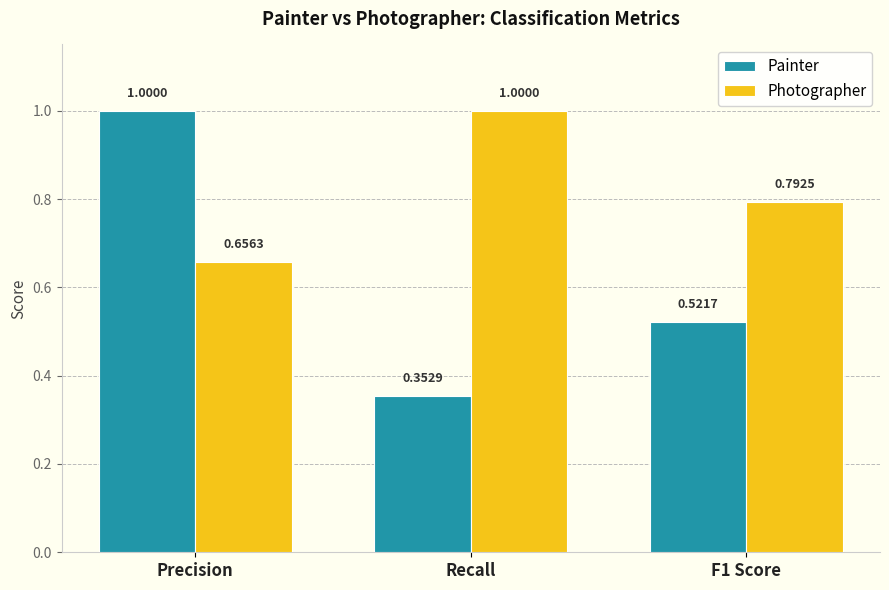

How many data points does each series have?

3